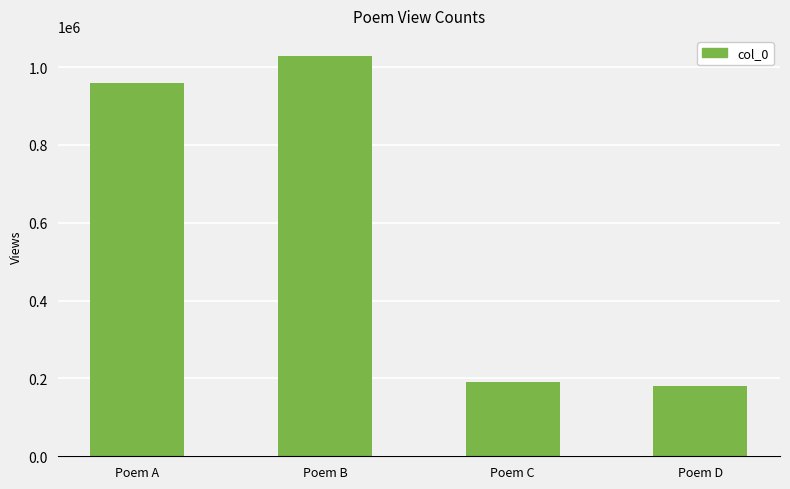

What is the average value?

590092